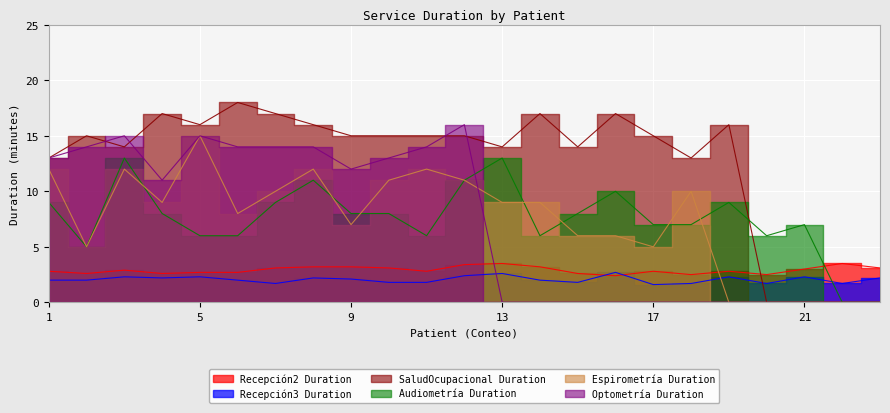

What is the sum of the Optometría Duration values at 16 and 4?

11.0